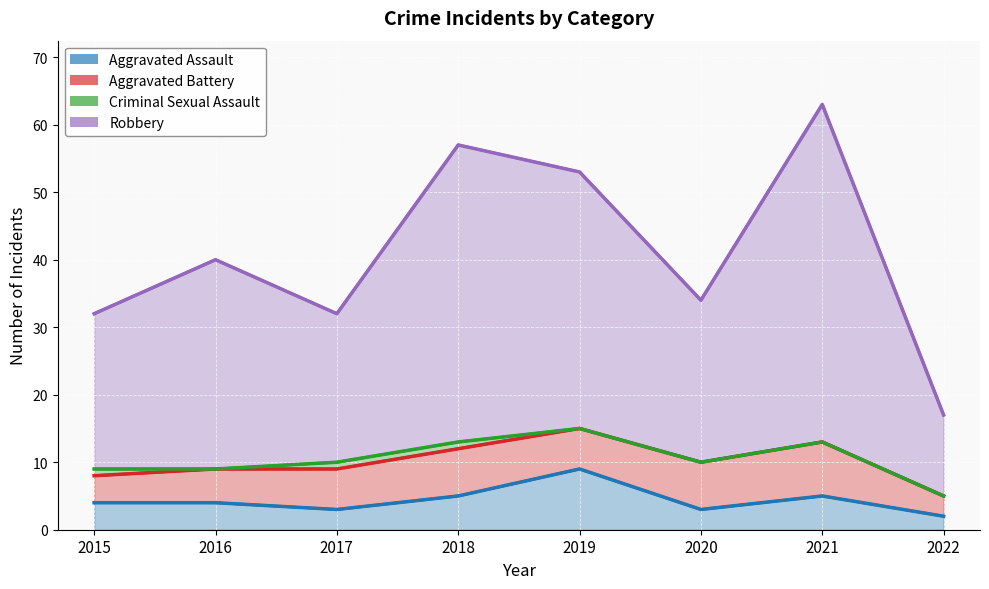

Where is the first local maximum for Aggravated Battery?

2019